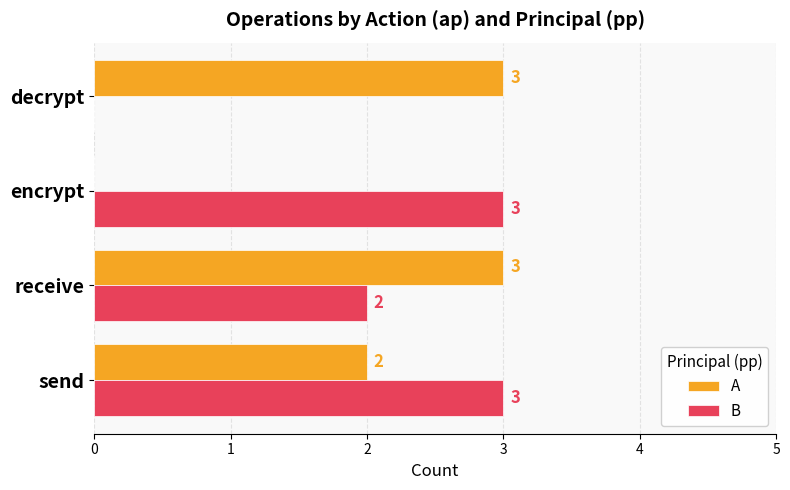

Between receive and decrypt, which series saw the biggest shift?

B